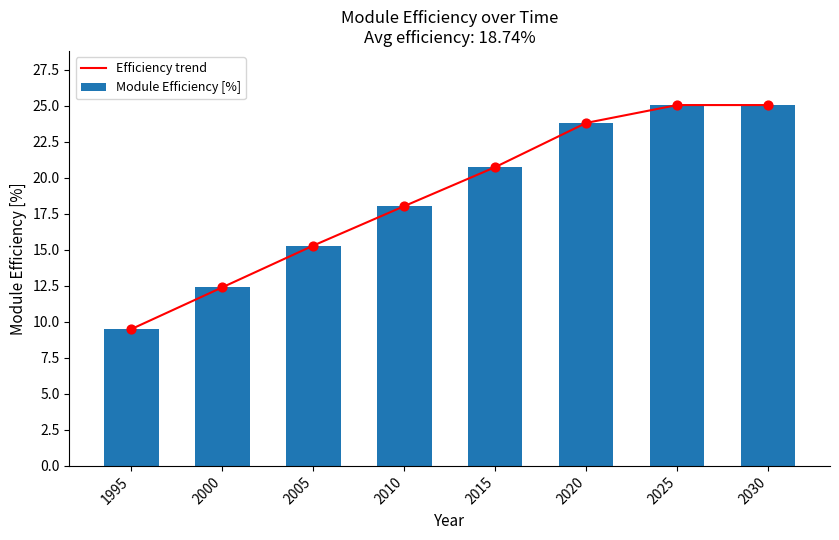

Which series has the widest spread of Y values?

Efficiency trend